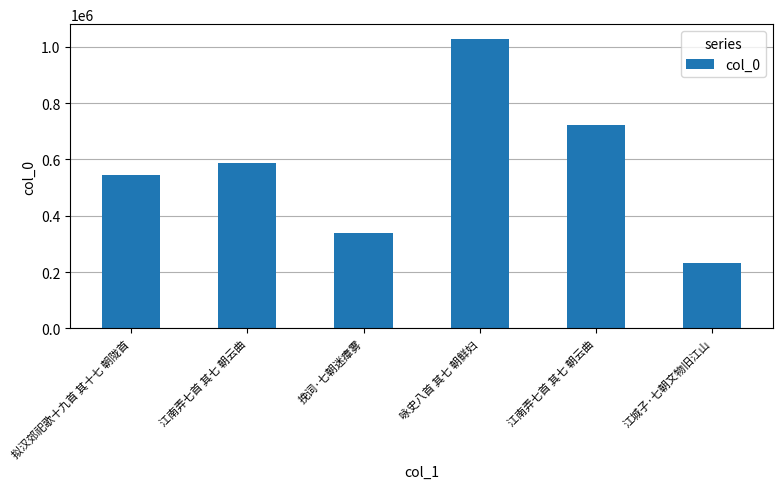

At which label is the value closest to 630802?

江南弄七首 其七 朝云曲